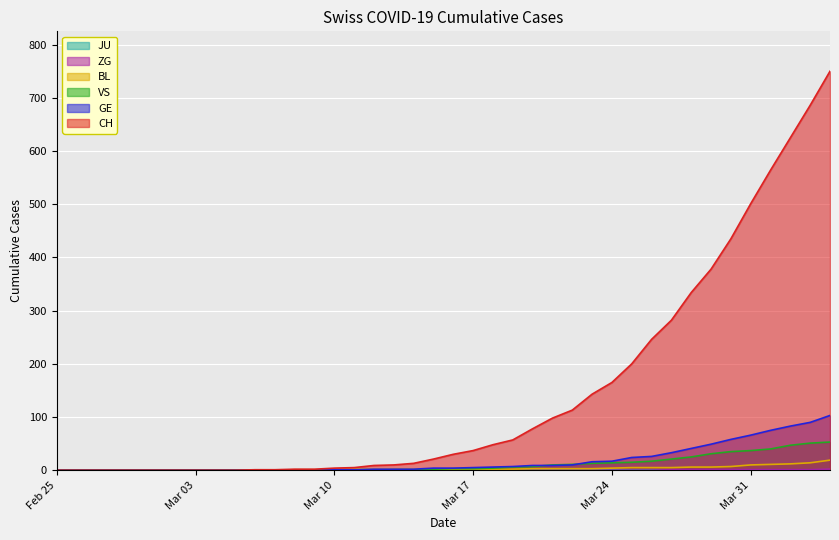

The value of BL at 2020-03-11 is 1. True or false?

False